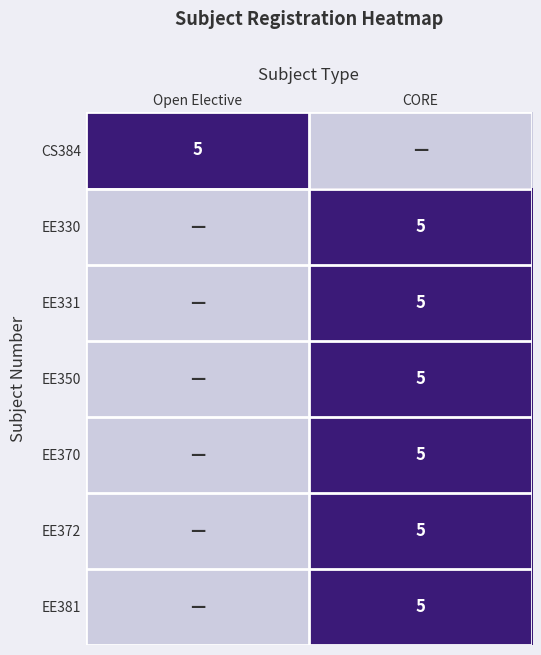

At how many categories does at least one series exceed 4?

2